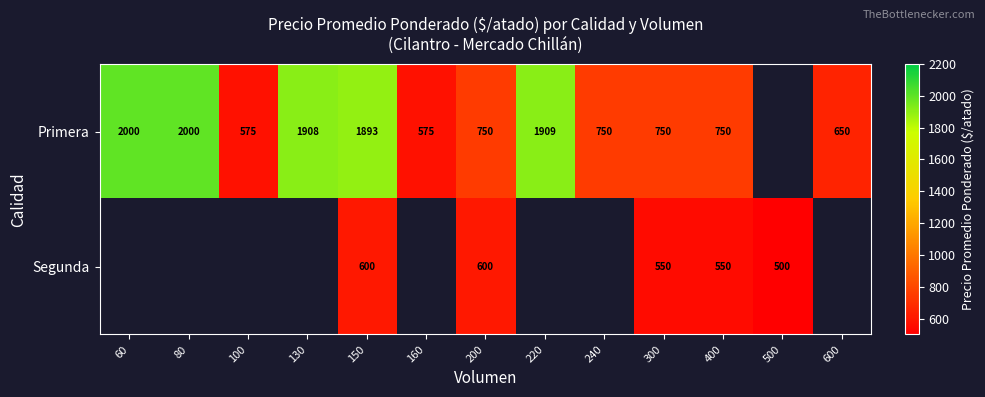

What is the maximum value shown in the chart?

2000.0